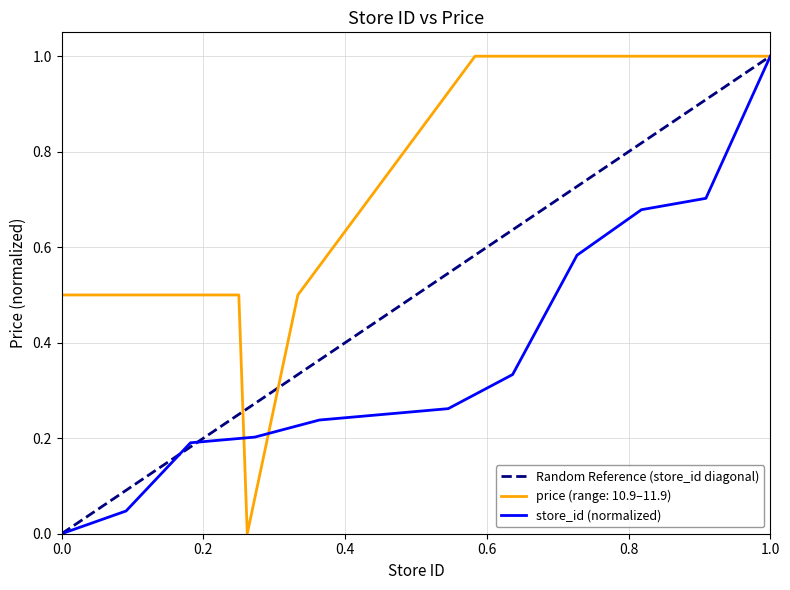

Which series ends up on top after the final intersection of store_id and price?

price